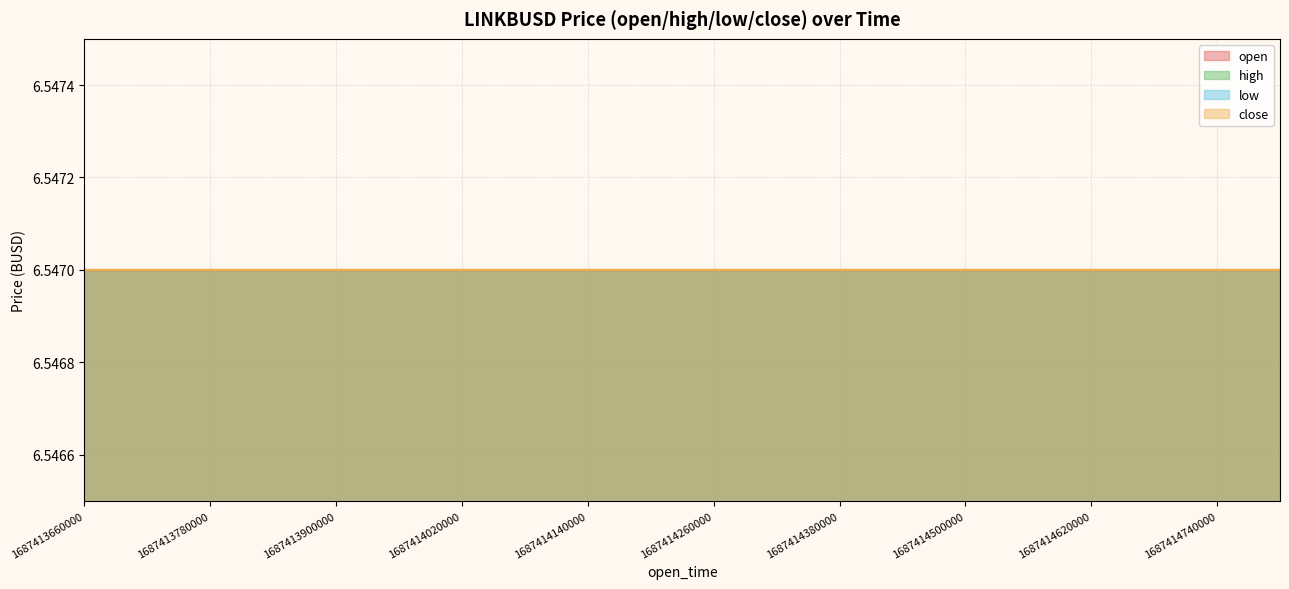

At how many categories does at least one series exceed 3?

20